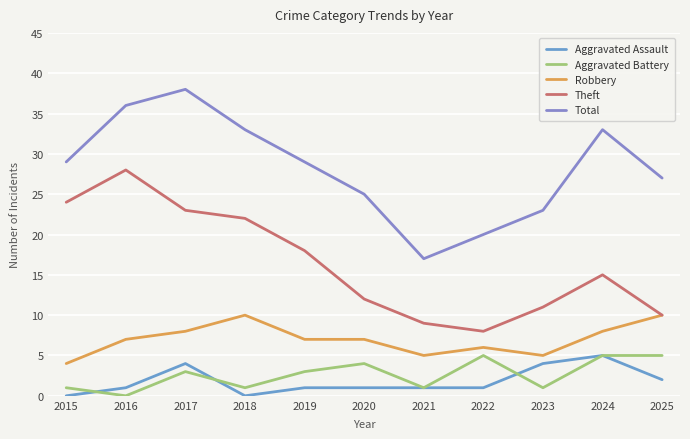

True or false: Robbery and Total cross at least once.

False